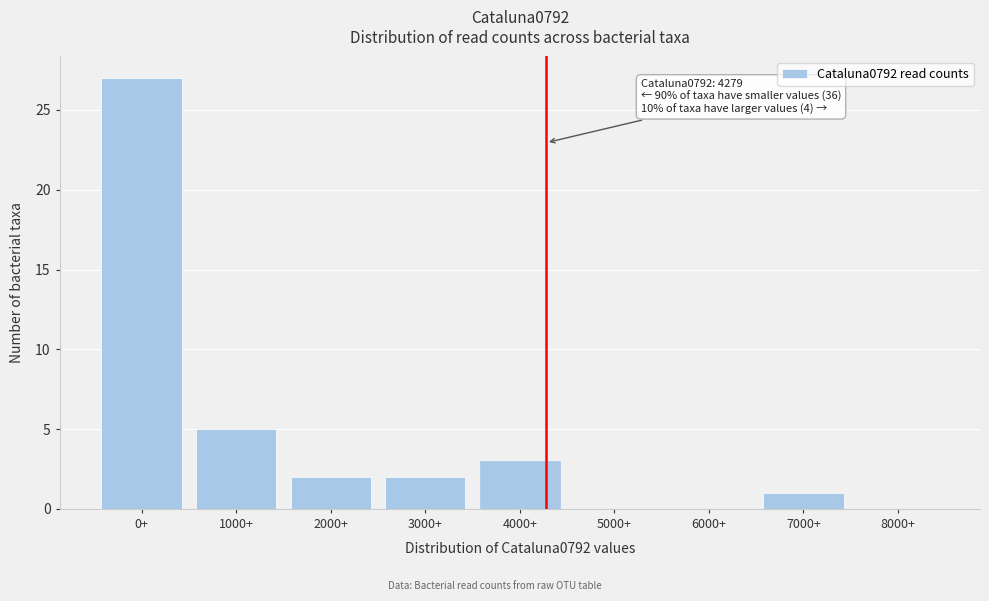

Reading right to left, list all the values displayed in this chart.

8000+=0	7000+=1	6000+=0	5000+=0	4000+=3	3000+=2	2000+=2	1000+=5	0+=27